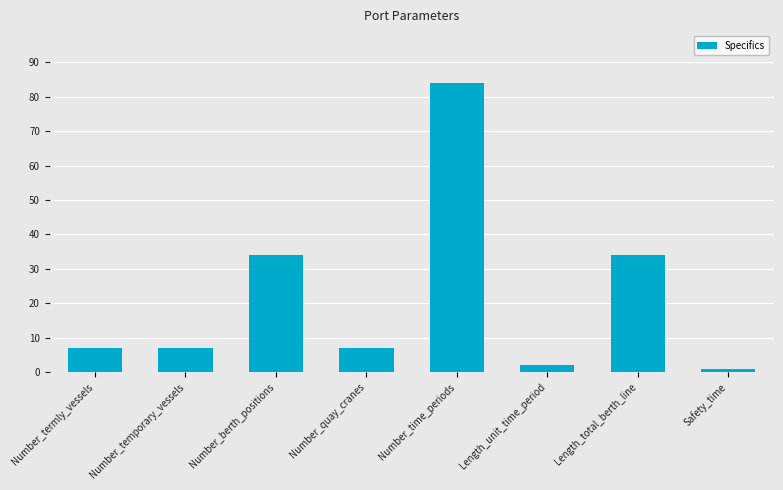

What is the label of the 4th bar from the left?

Number_quay_cranes